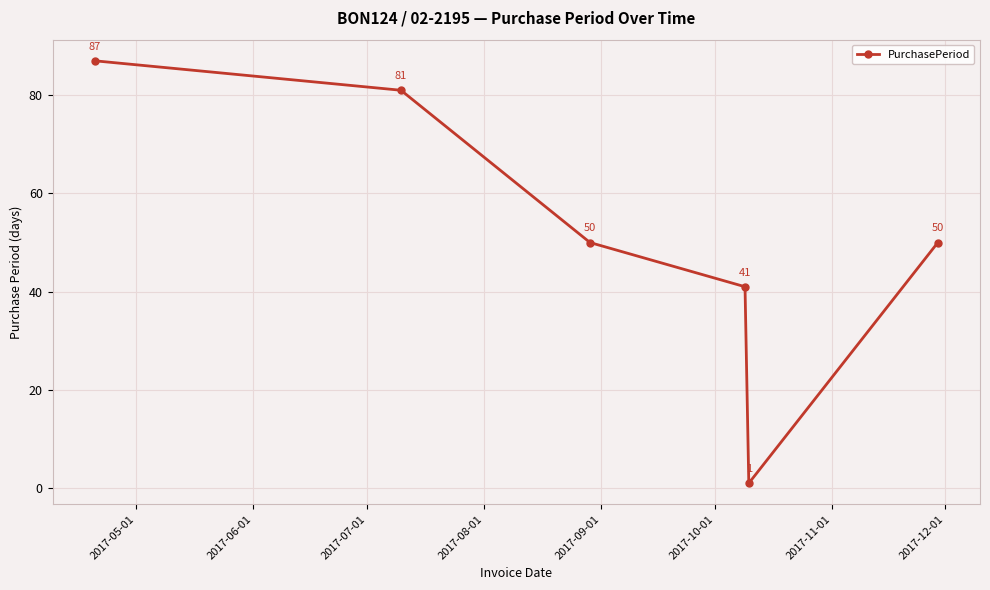

What is the value of the 5th point from the left?

1